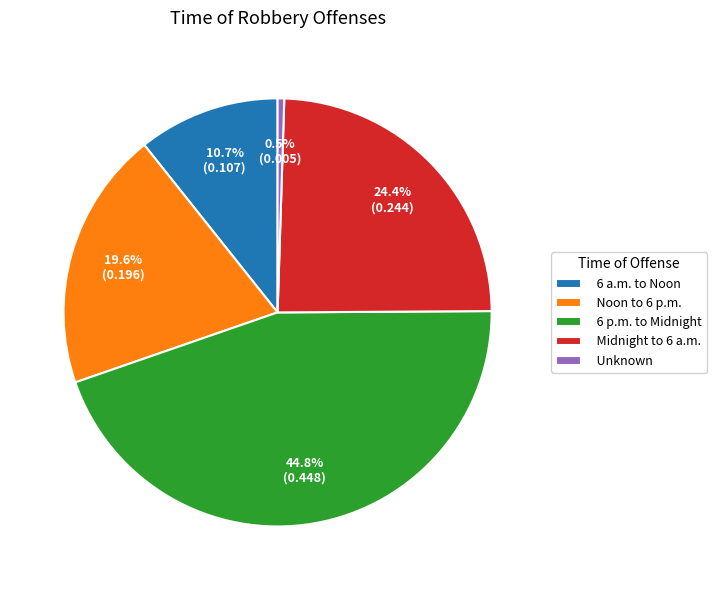

Which has a higher value, Noon to 6 p.m. or Midnight to 6 a.m.?

Midnight to 6 a.m.